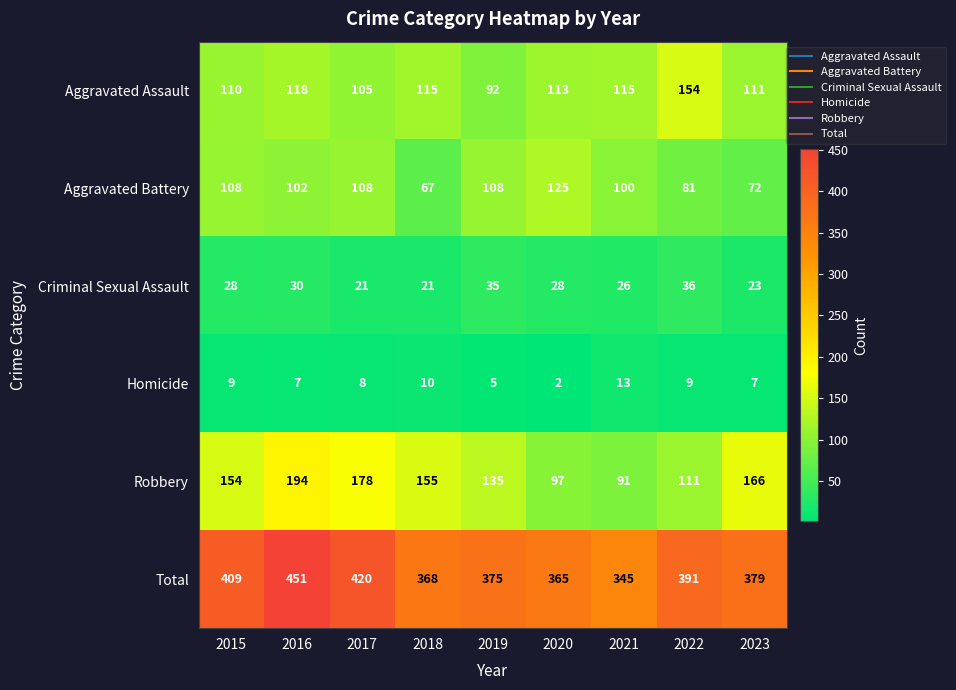

What is the maximum value shown in the chart?

451